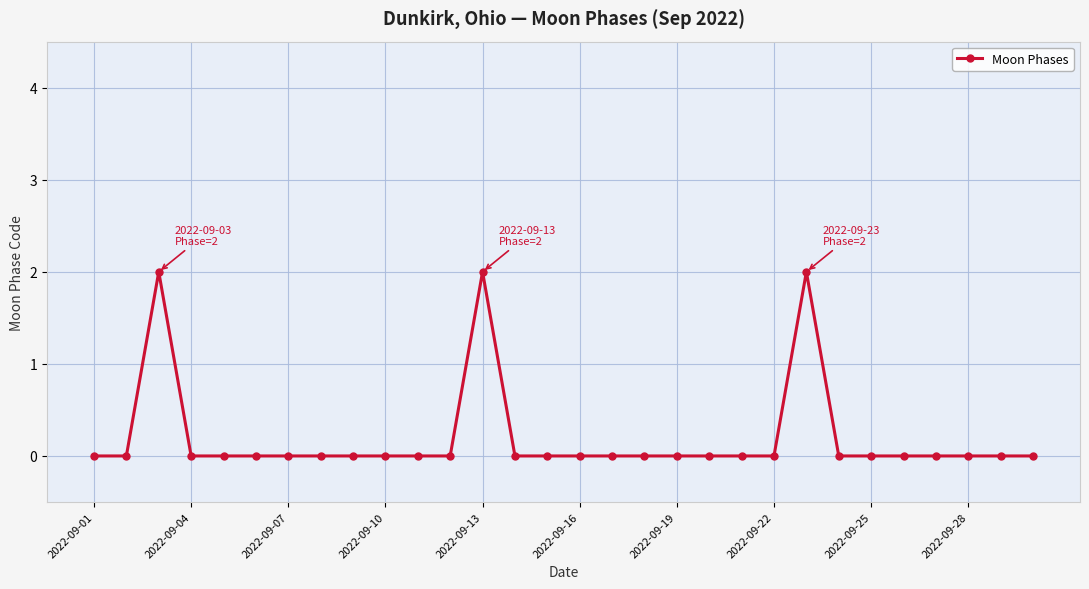

What is the difference between the maximum and minimum values?

2